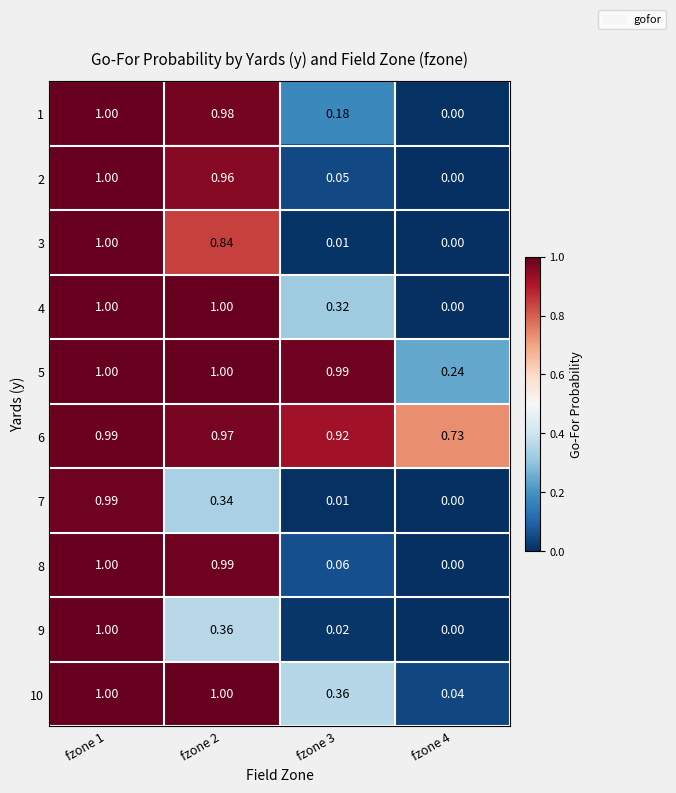

At how many categories does at least one series exceed 0?

4